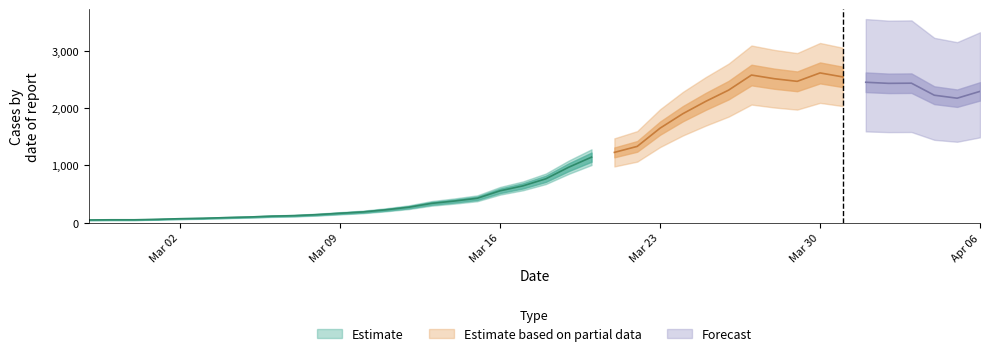

How many interior local valleys (lower than both neighbors) does the data have?

3